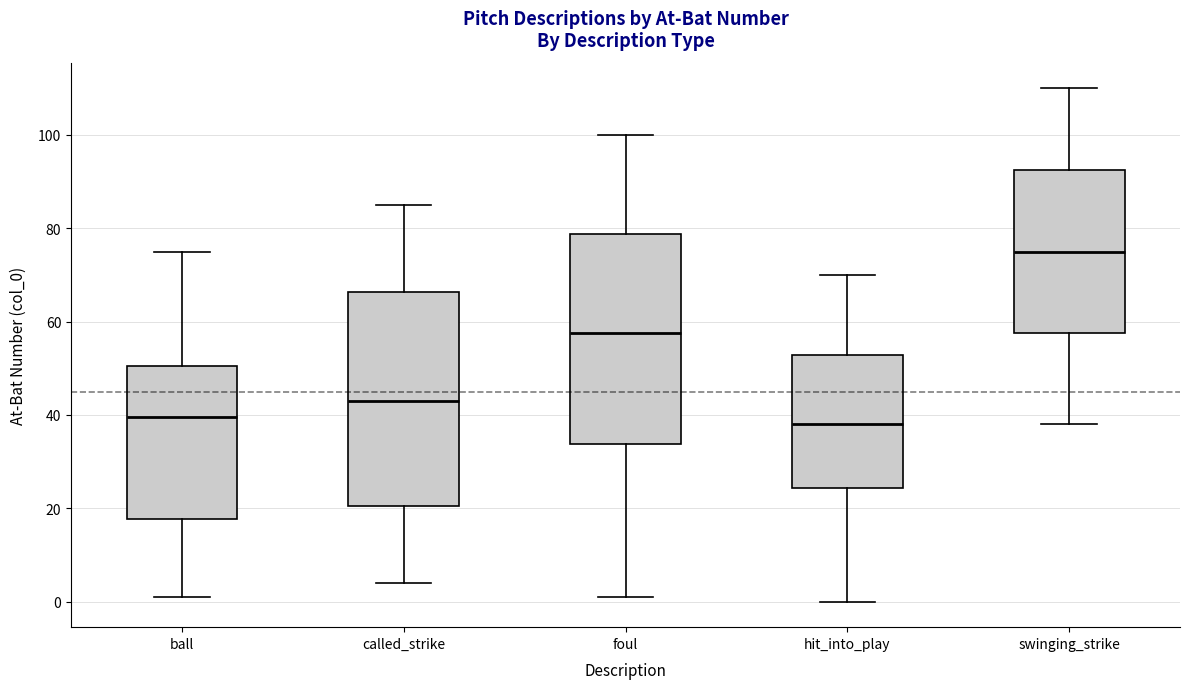

Reading left to right, transcribe this box plot: for each box, give where its median line is, the range the box spans, and where its two whiskers end, as read against the y-axis. The values are not printed on the chart, so give them approximately, as read against the axis.

ball: median 40, box 18 to 50, whiskers 2 to 76
called_strike: median 44, box 20 to 66, whiskers 4 to 86
foul: median 58, box 34 to 78, whiskers 2 to 100
hit_into_play: median 38, box 24 to 52, whiskers 0 to 70
swinging_strike: median 76, box 58 to 92, whiskers 38 to 110